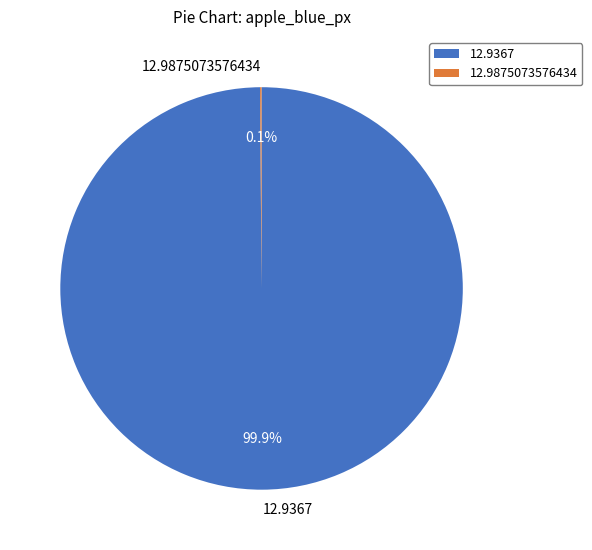

What portion of the pie excludes 12.9367?

0.1%